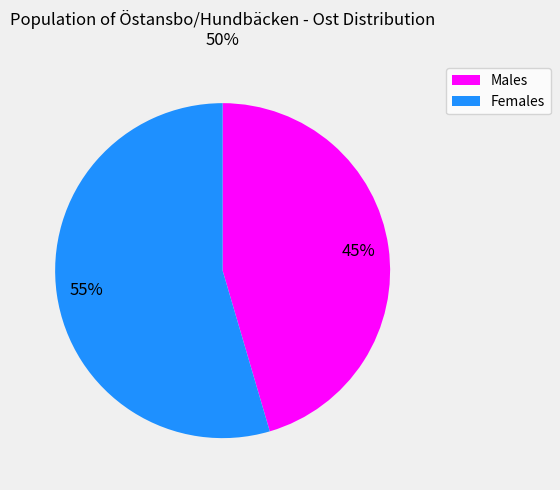

Which has a higher value, Males or Females?

Females